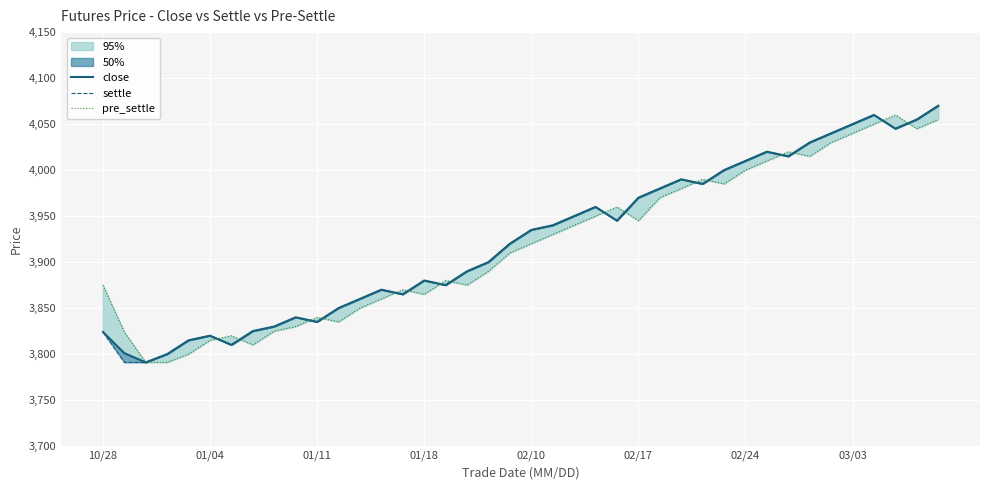

How many data points in close are above 3935?

19